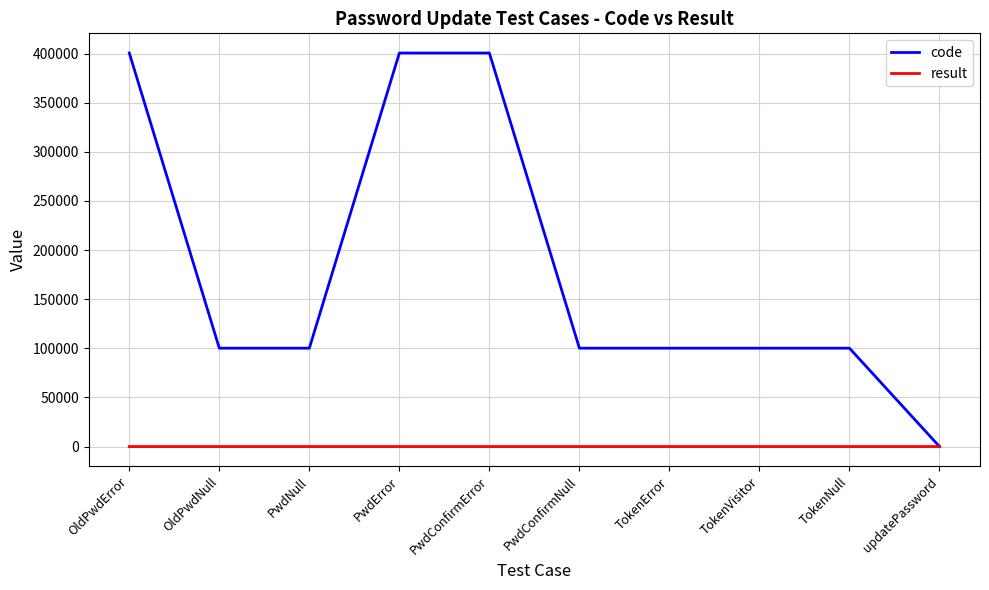

True or false: code has more than 0 points higher than both neighbors.

True